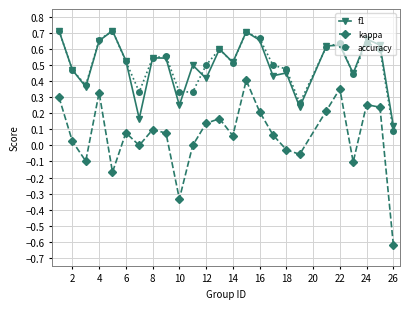

True or false: accuracy has more than 0 interior local peaks.

True